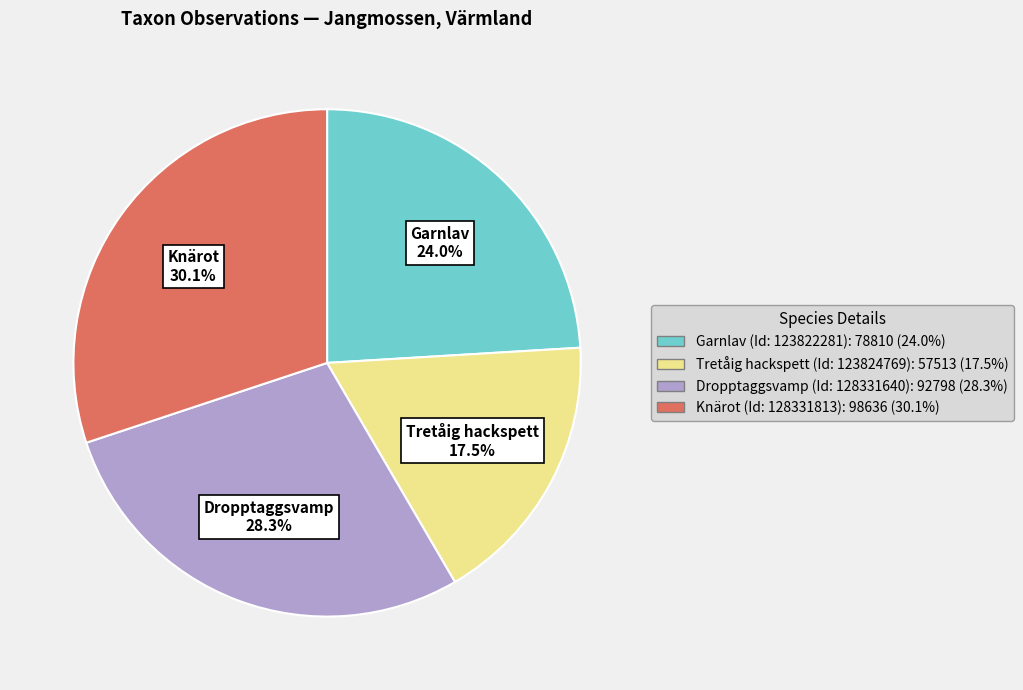

Rank the categories by value from lowest to highest.

Tretåig hackspett, Garnlav, Dropptaggsvamp, Knärot